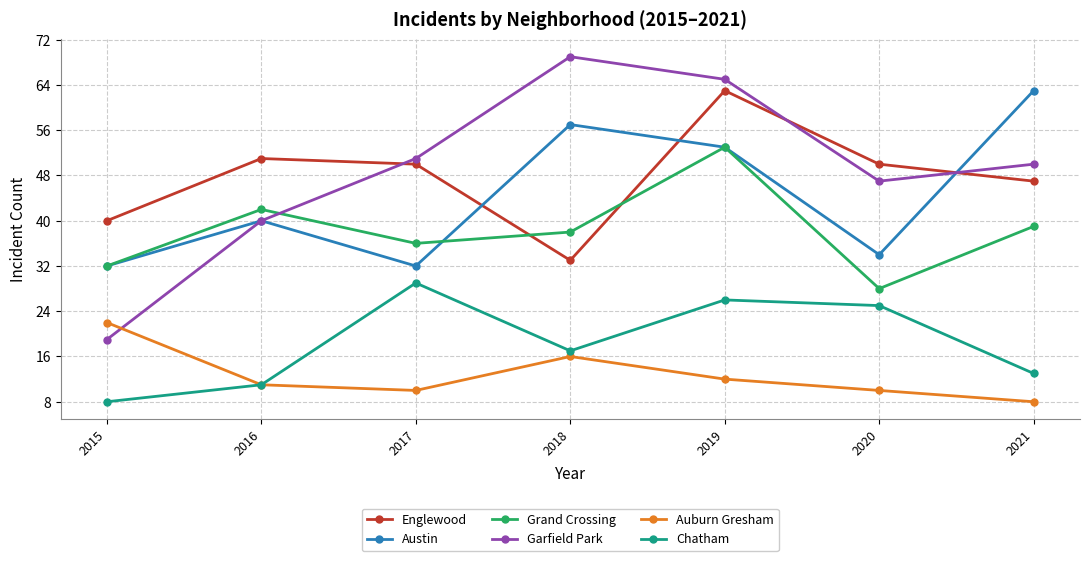

What is the total value across all series at 2021?

220